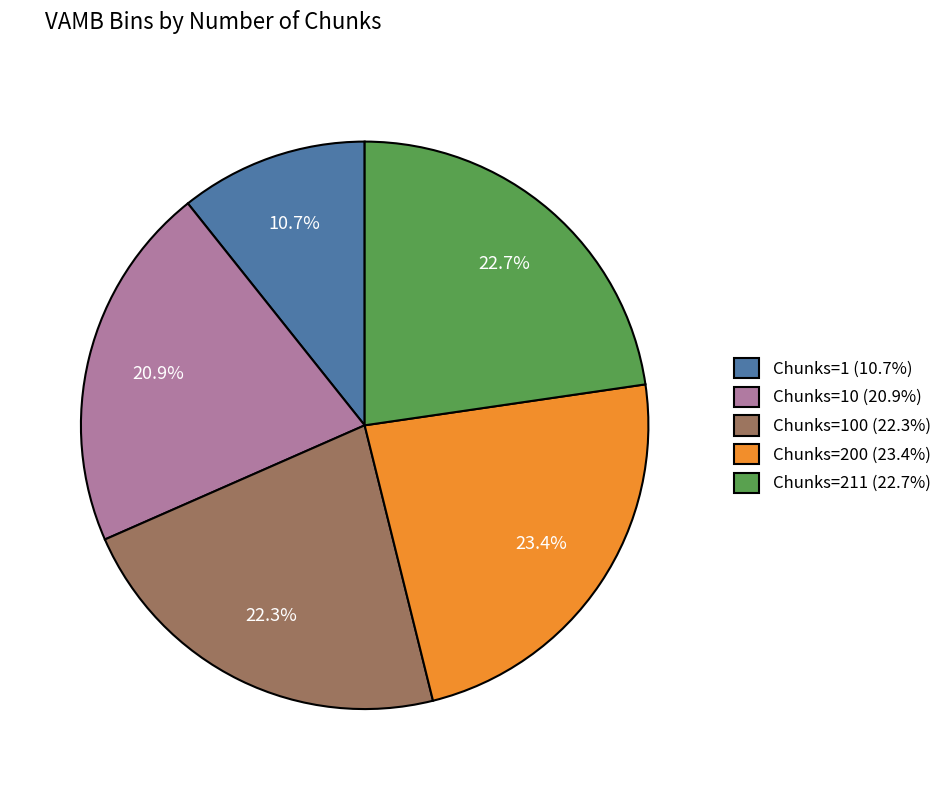

What percentage do Chunks=100 (22.3%) and Chunks=1 (10.7%) together represent?

33.0%